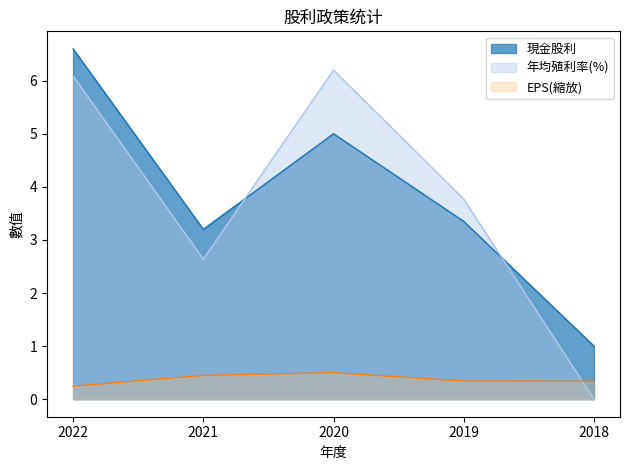

Rank the series by their maximum value, from lowest to highest.

EPS(縮放), 年均殖利率(%), 現金股利